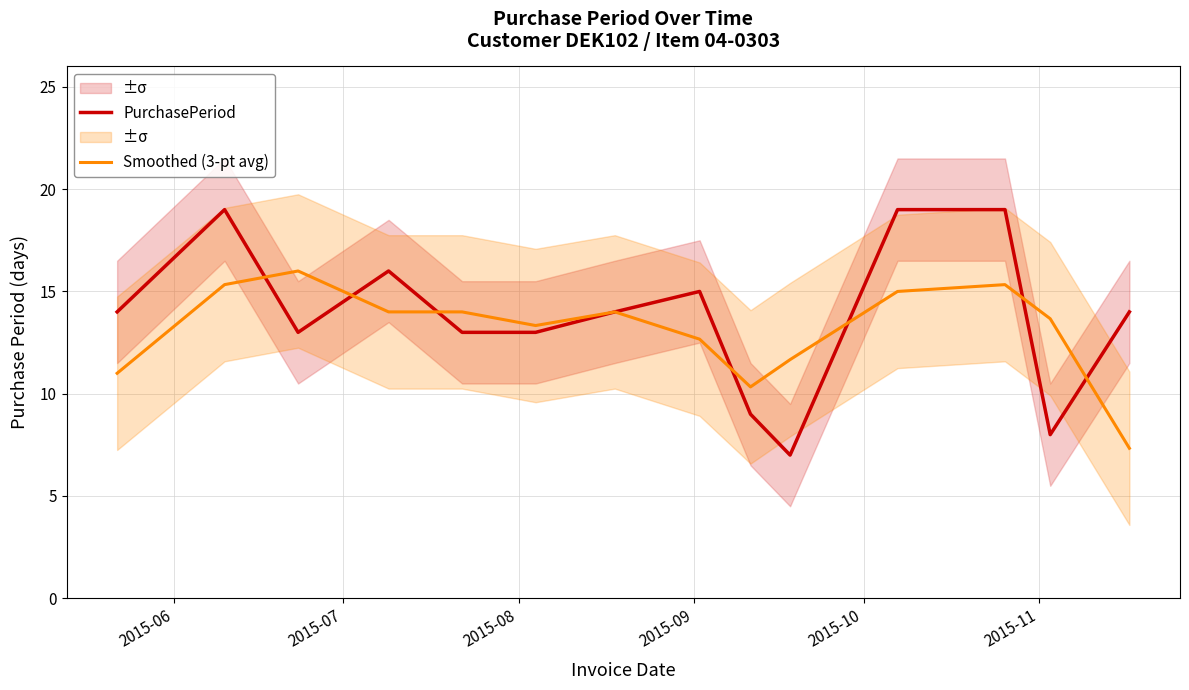

What is the lowest value of the PurchasePeriod series?

7.0